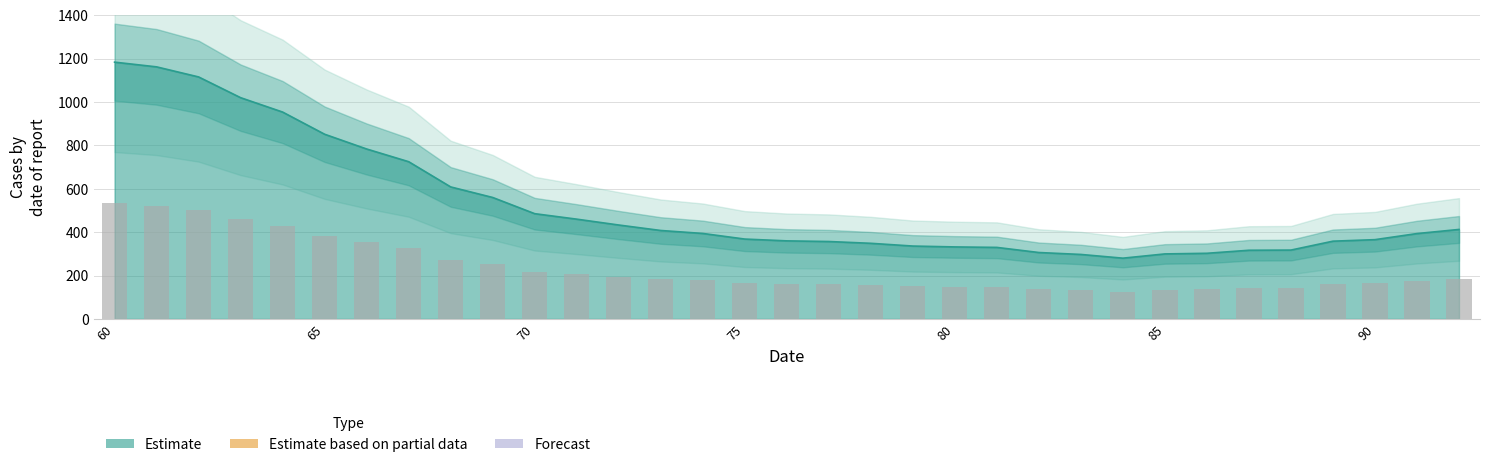

At which label is the value closest to 732?

67